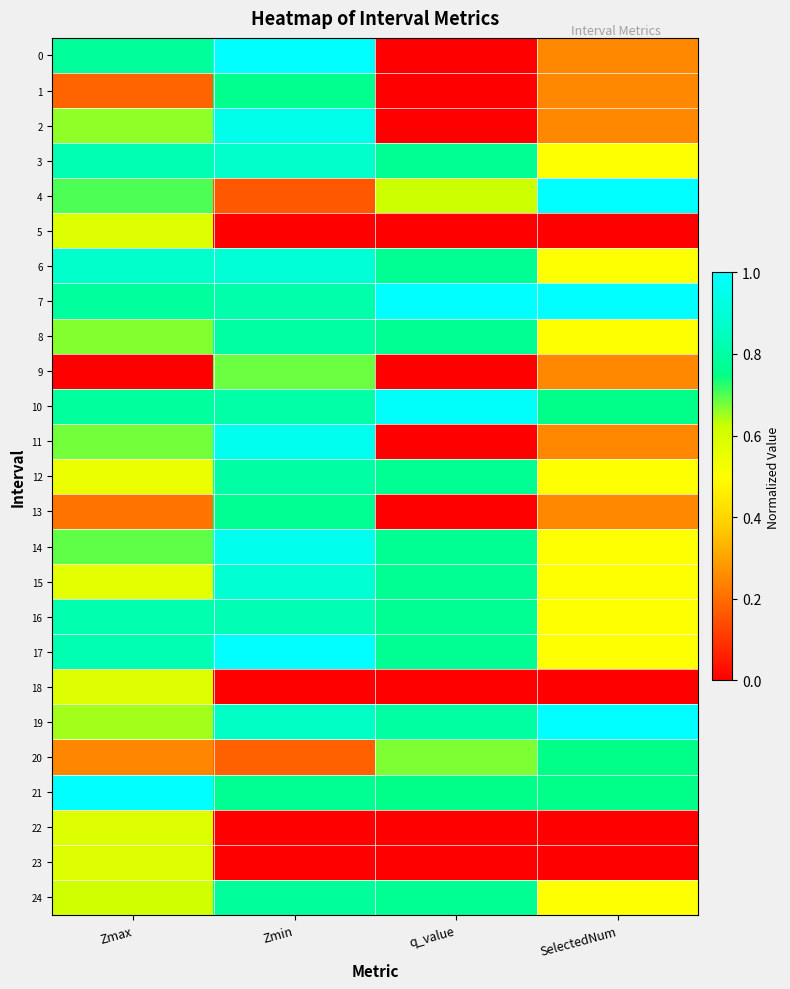

At how many categories does at least one series exceed 0?

4